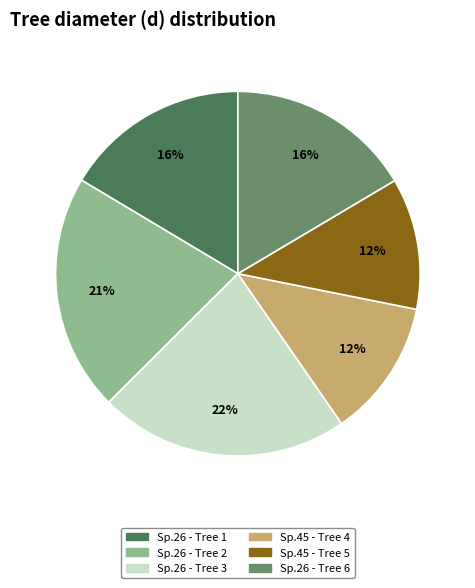

Is the sum of Sp.26 - Tree 6 and Sp.26 - Tree 2 greater than half?

No